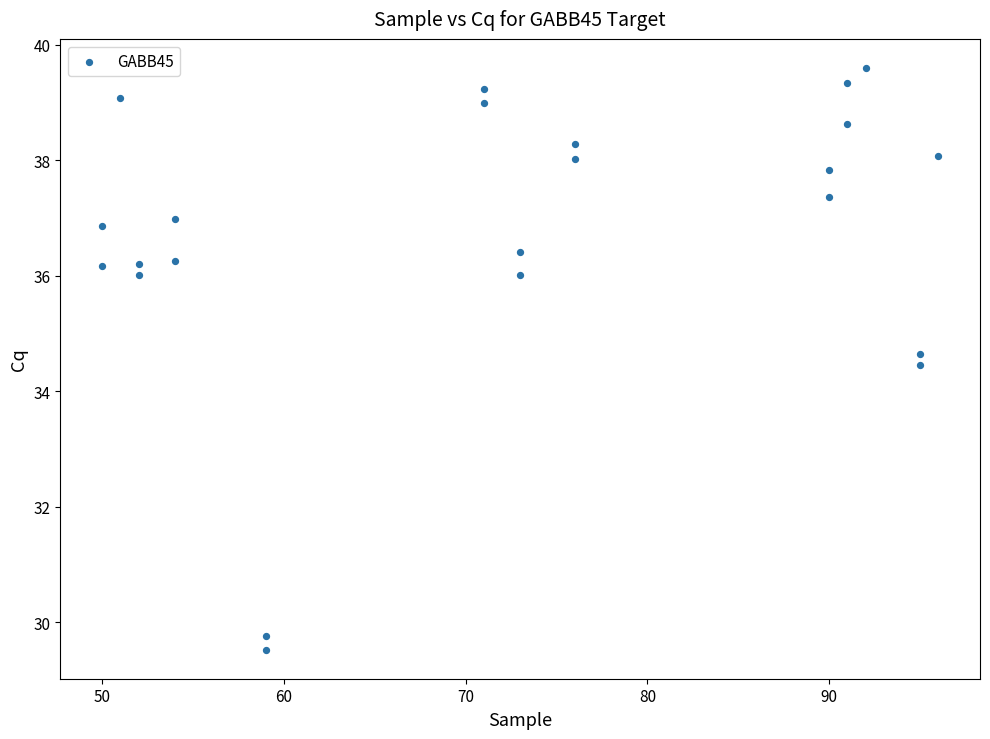

What Y value in the scatter plot is closest to 34?

34.5